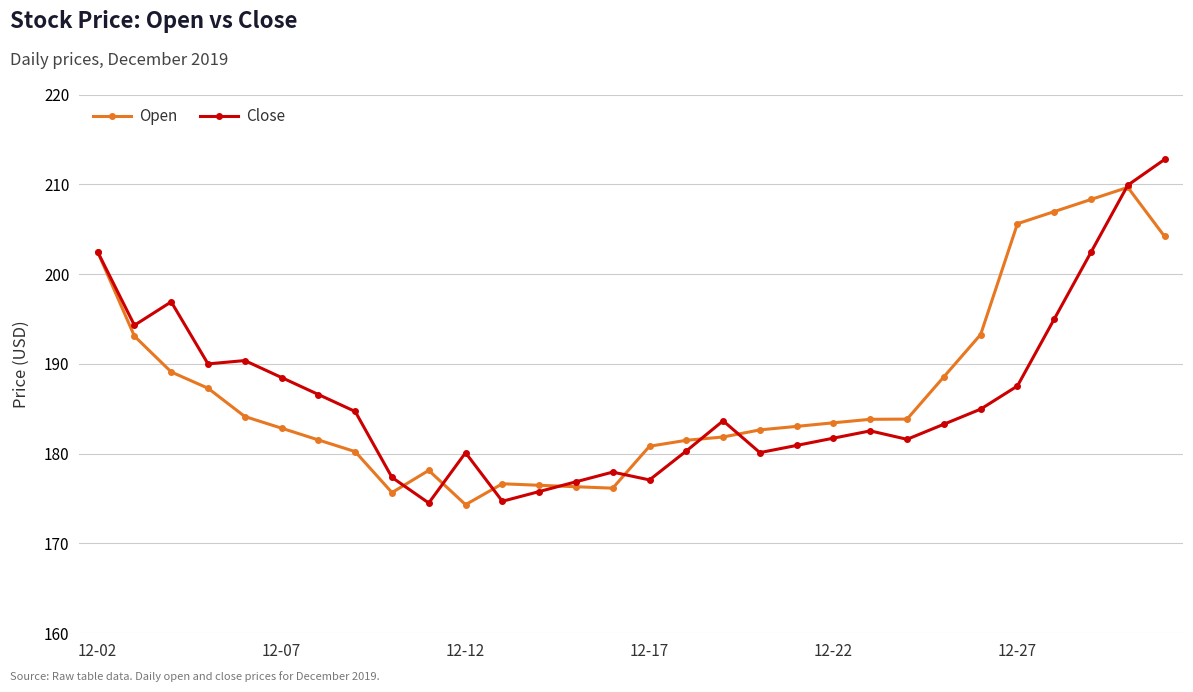

What is the minimum value shown in the chart?

174.3